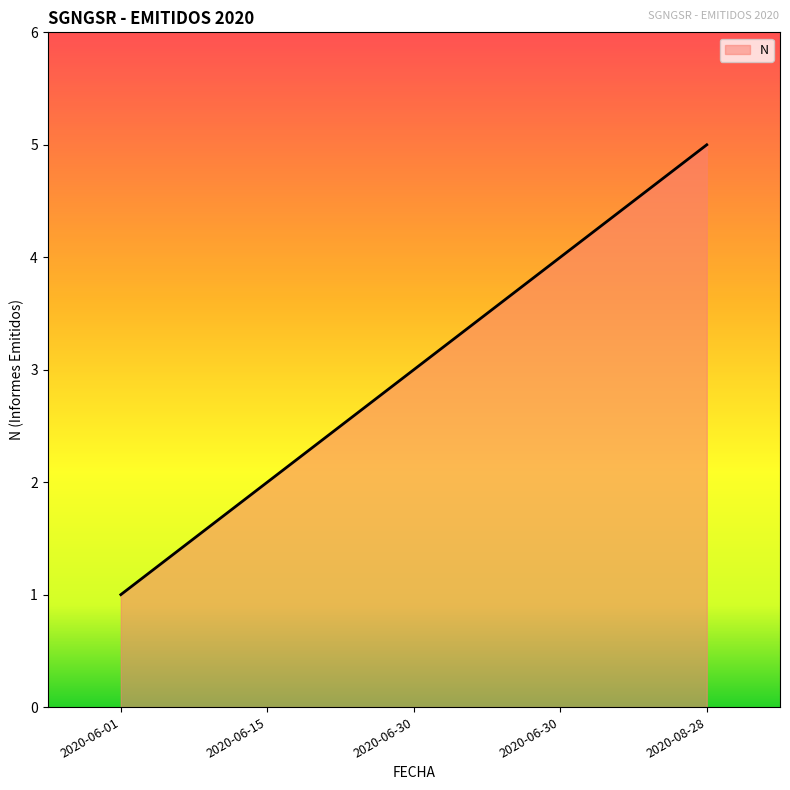

The value at 2020-06-15 is 1. True or false?

False